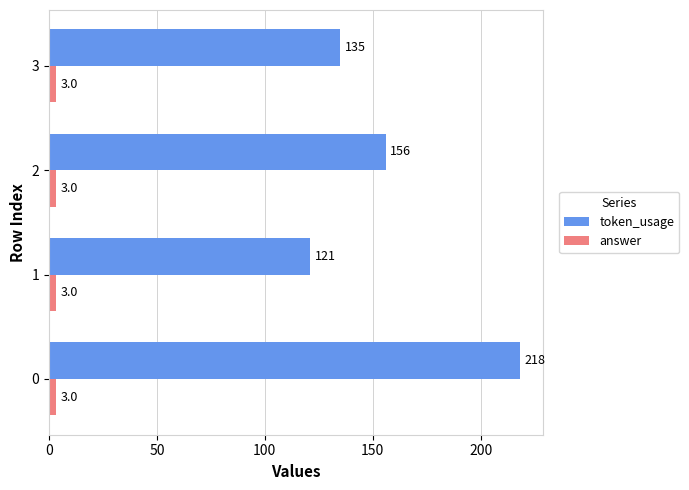

The value of answer at 0 is 3. True or false?

True